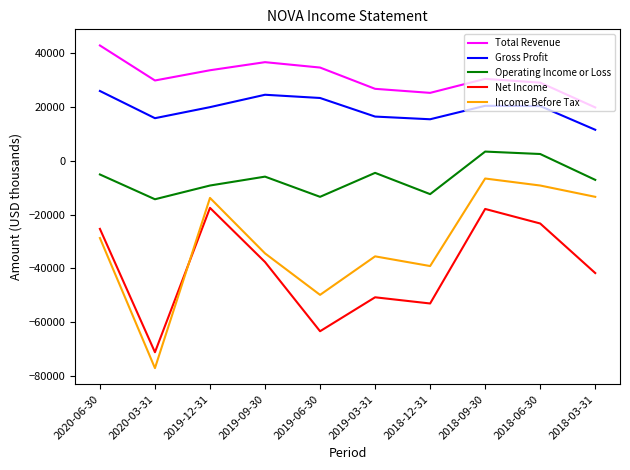

The value of Gross Profit at 2018-06-30 is 20300. True or false?

True